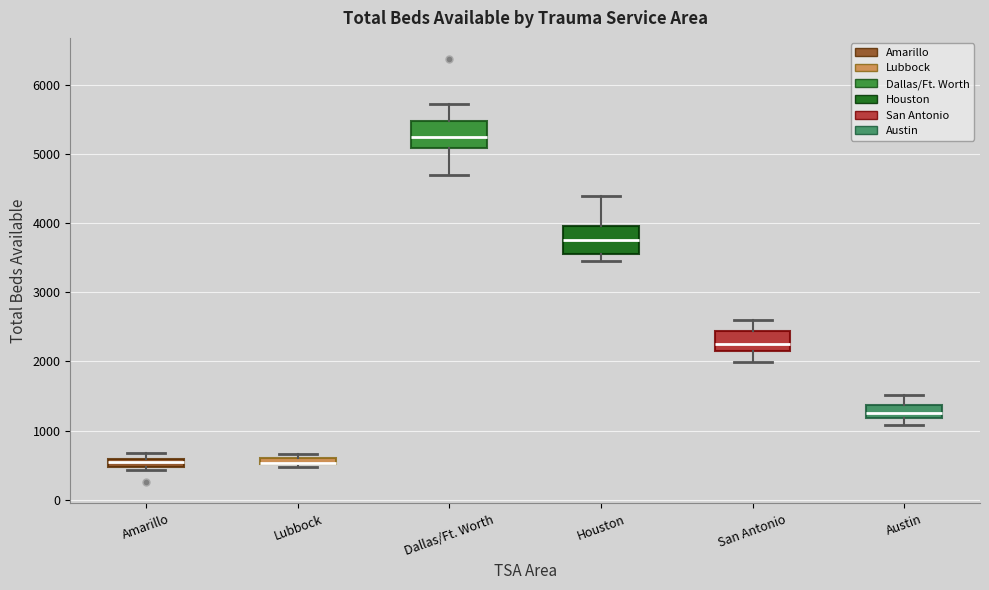

Where does the median line of the box for Dallas/Ft. Worth sit on the y-axis? The values are not printed on the chart, so give them approximately, as read against the axis.

5300